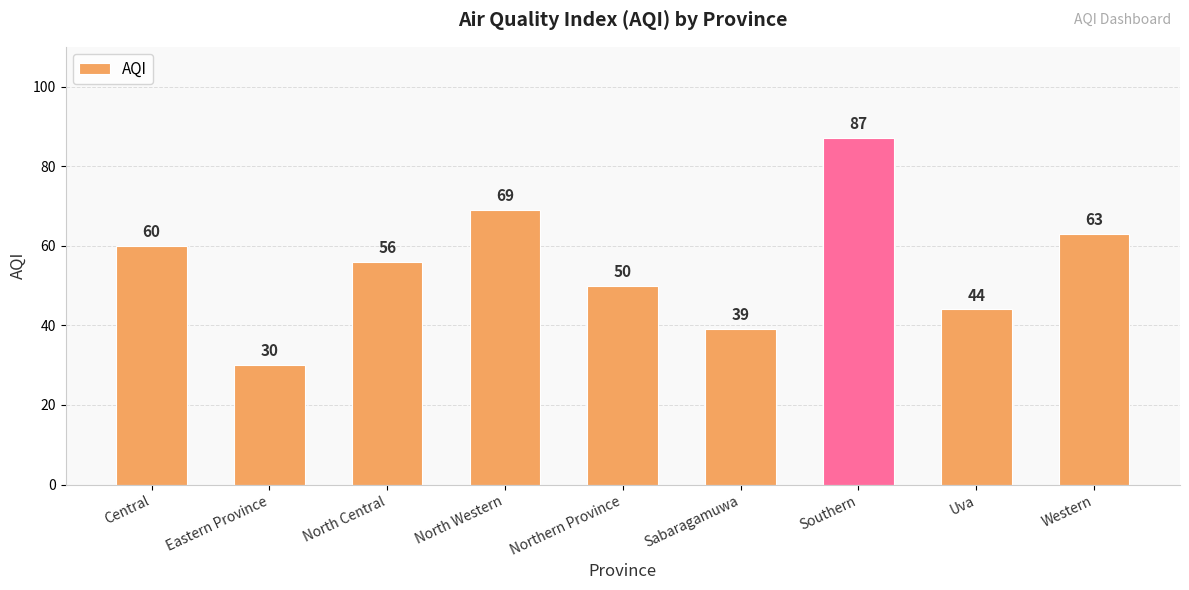

How many data points are less than 56?

4